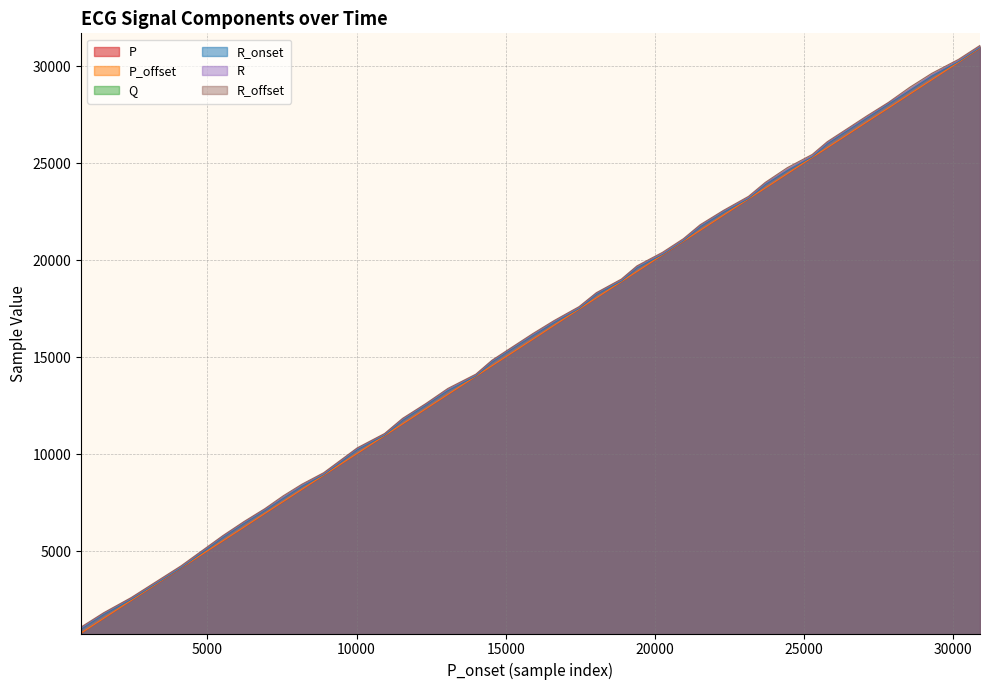

True or false: P and R_offset intersect in this chart.

False